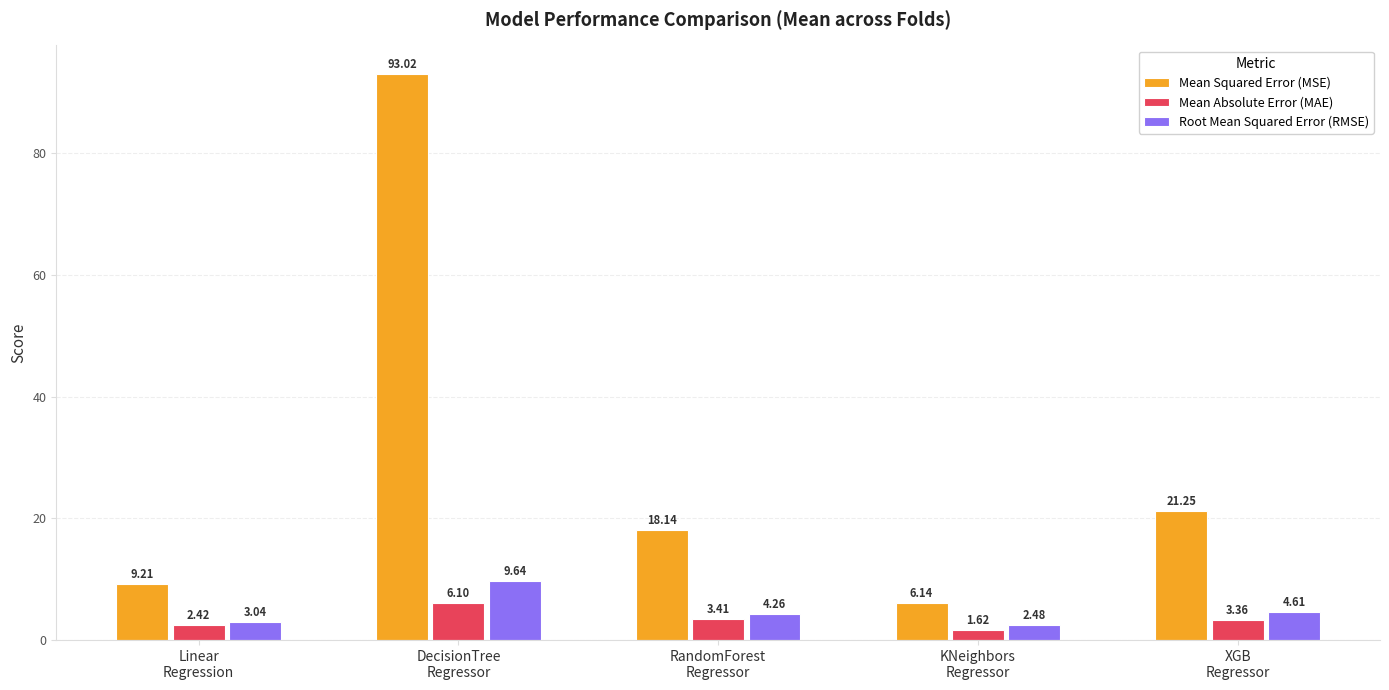

Where is Mean Squared Error (MSE) nearest to the value 49?

XGB
Regressor